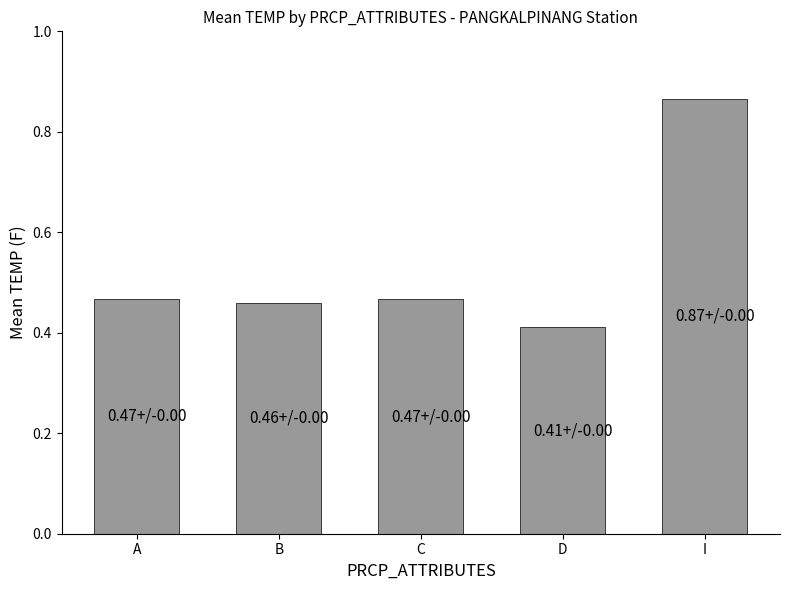

Are the bars grouped side by side (vs. stacked)?

No